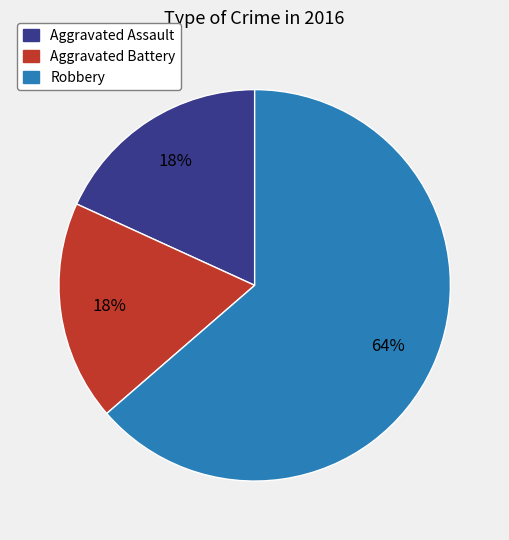

Between Aggravated Assault and Robbery, which is larger?

Robbery